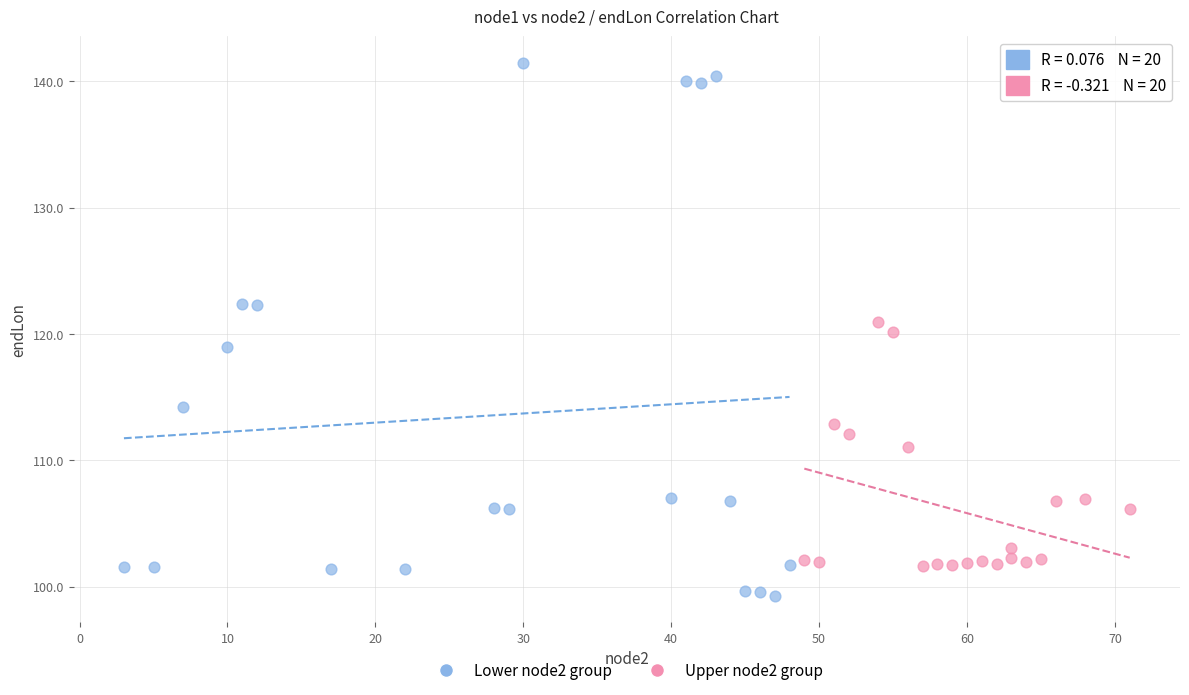

Which series reaches the minimum Y coordinate?

Lower node2 group